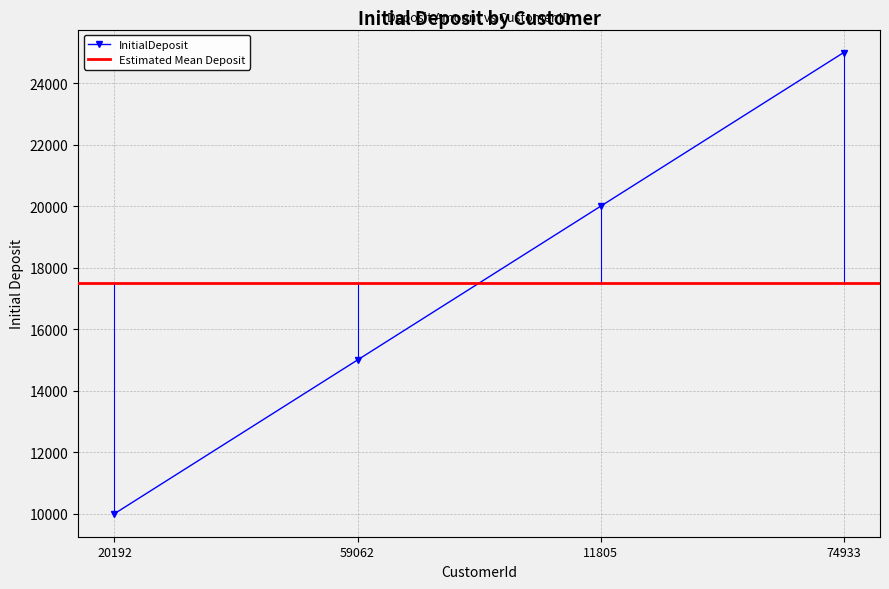

Which has a higher value, 20192 or 11805?

11805